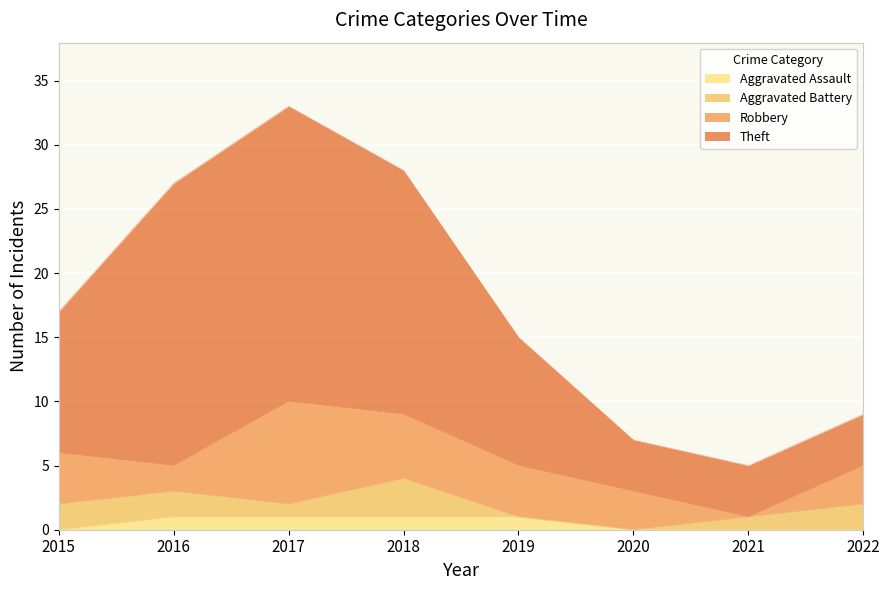

What is the greatest value displayed?

33